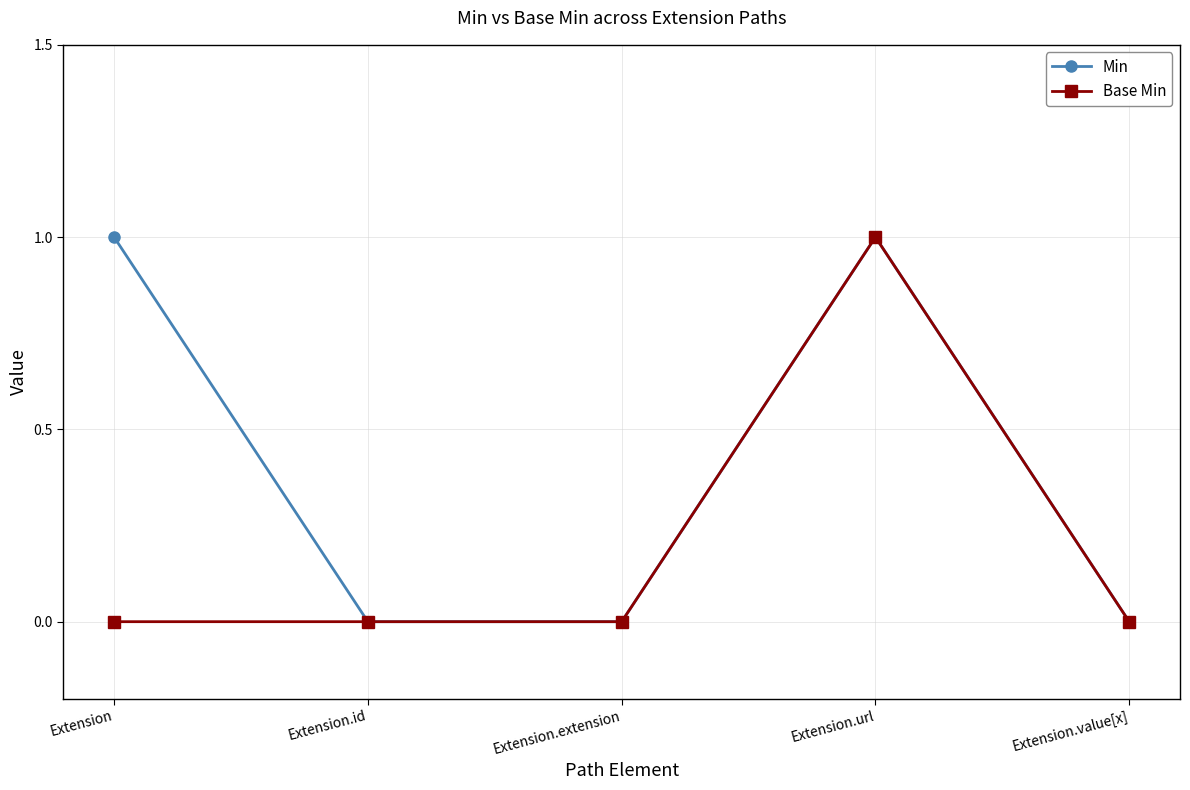

What is the total value across all series at Extension?

1